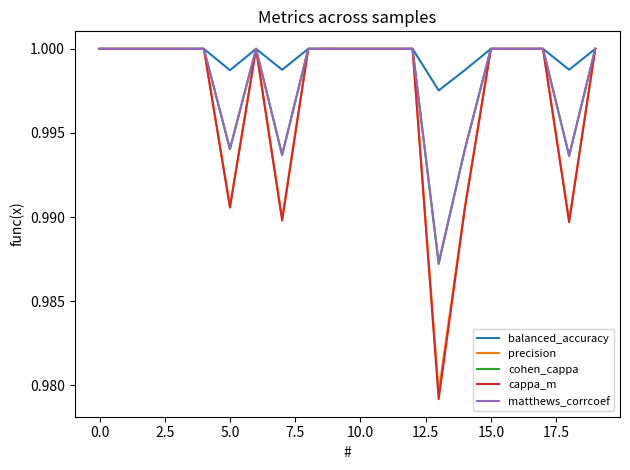

Which series has the largest range (max minus min)?

cappa_m